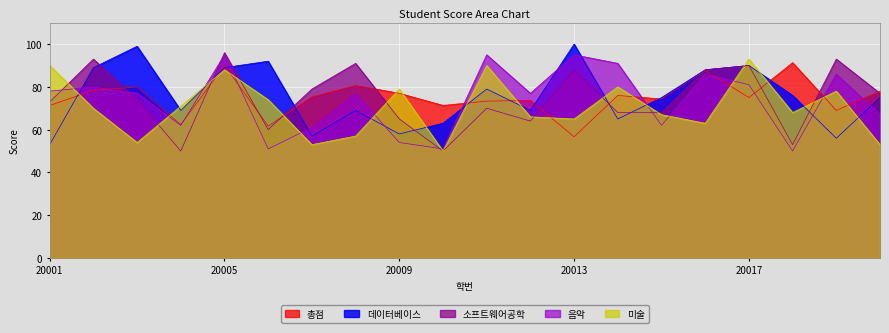

What is the value of the 총점 point at the 18th from the left?

91.3